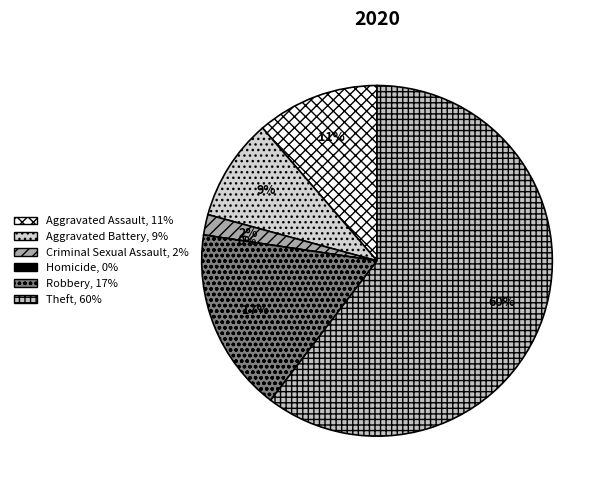

To the nearest percent, what is the average slice percentage?

17%